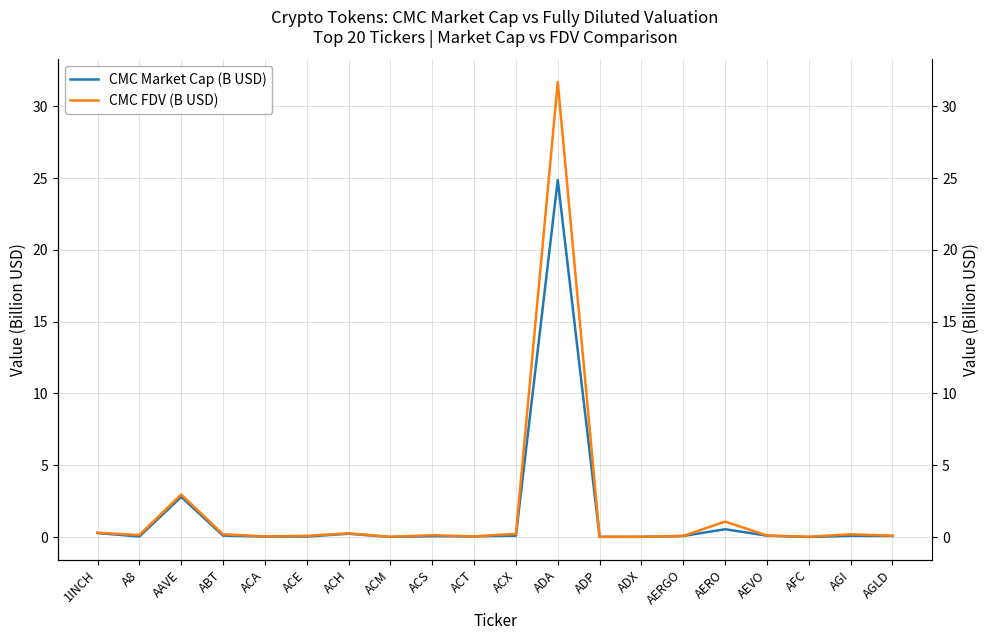

List the labels in order of CMC Market Cap (B USD) value, largest first.

ADA, AAVE, AERO, 1INCH, ACH, ABT, AEVO, ACX, AGI, AGLD, AERGO, ACS, ACT, A8, ACA, ACE, ADX, ADP, ACM, AFC